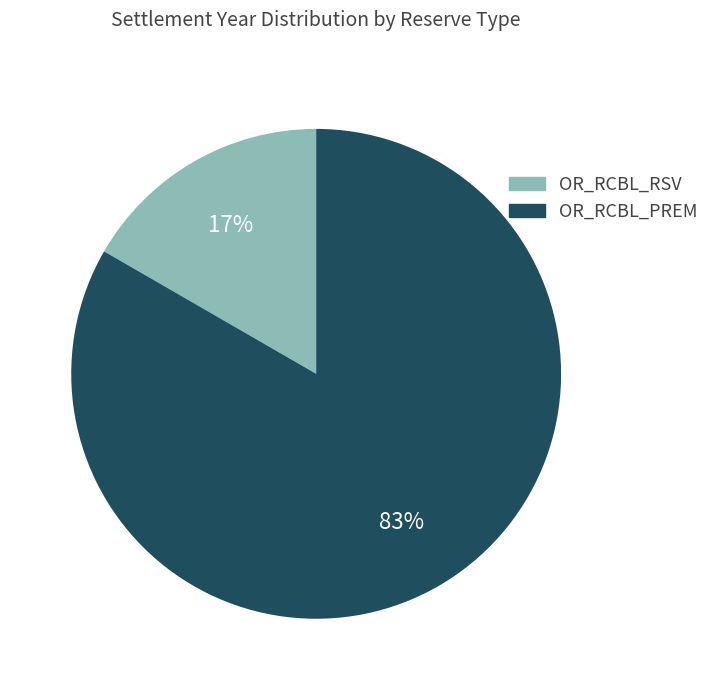

To the nearest percent, what is the average slice percentage?

50%